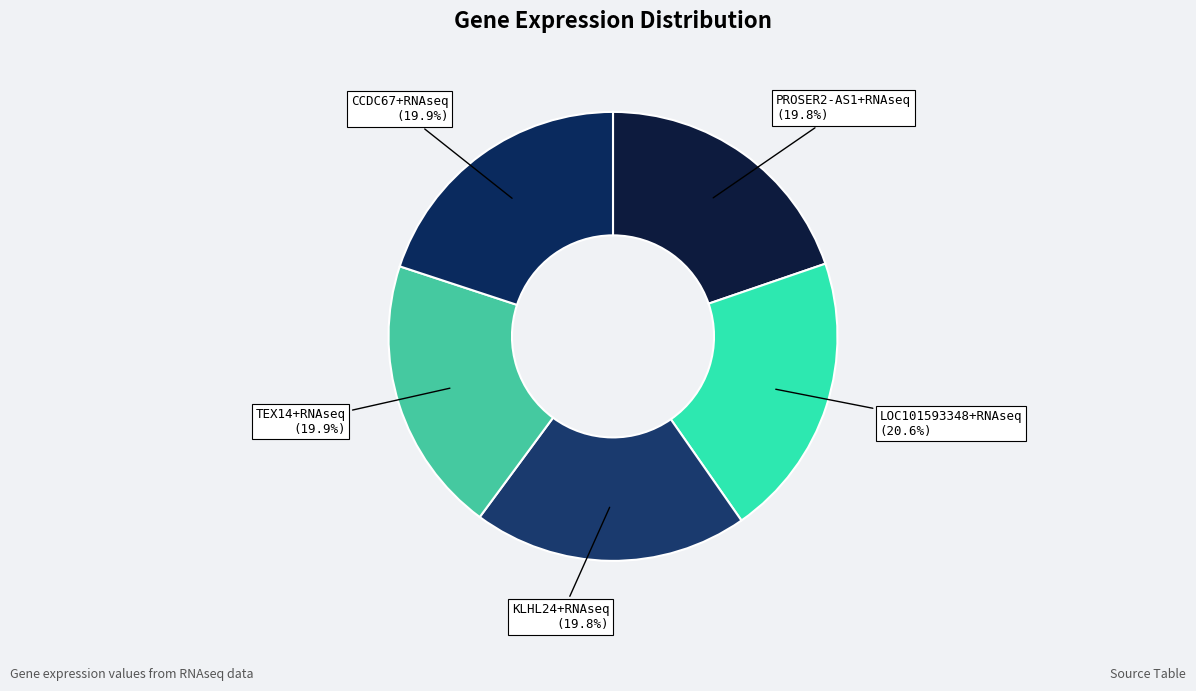

Is there a majority slice in this chart?

No